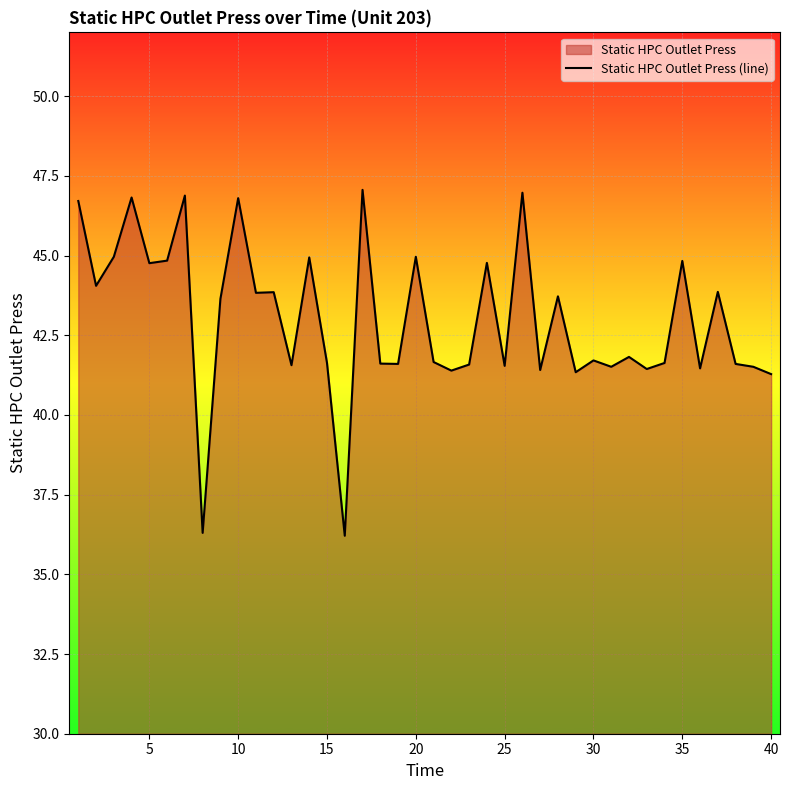

What is the greatest value displayed?

47.1